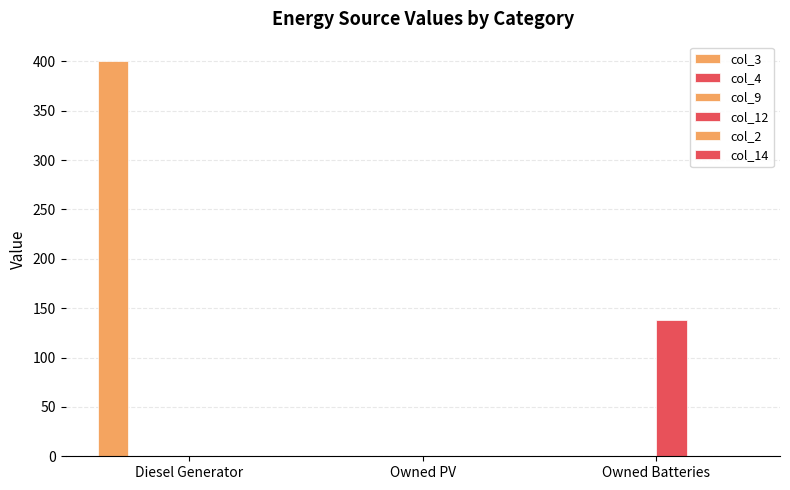

How many bars are there in each group?

6